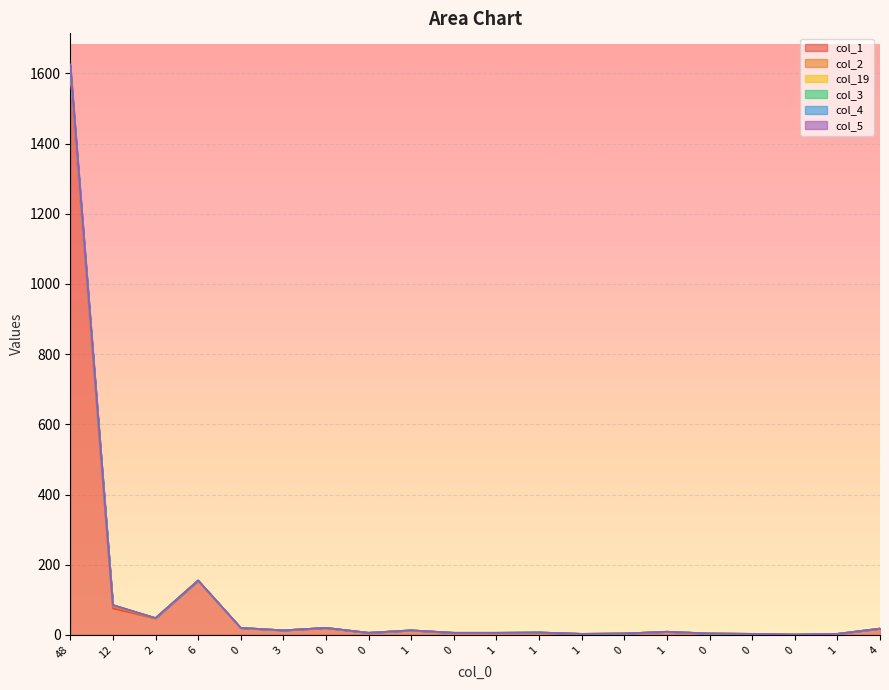

Does the chart display data point markers on the line(s)?

No